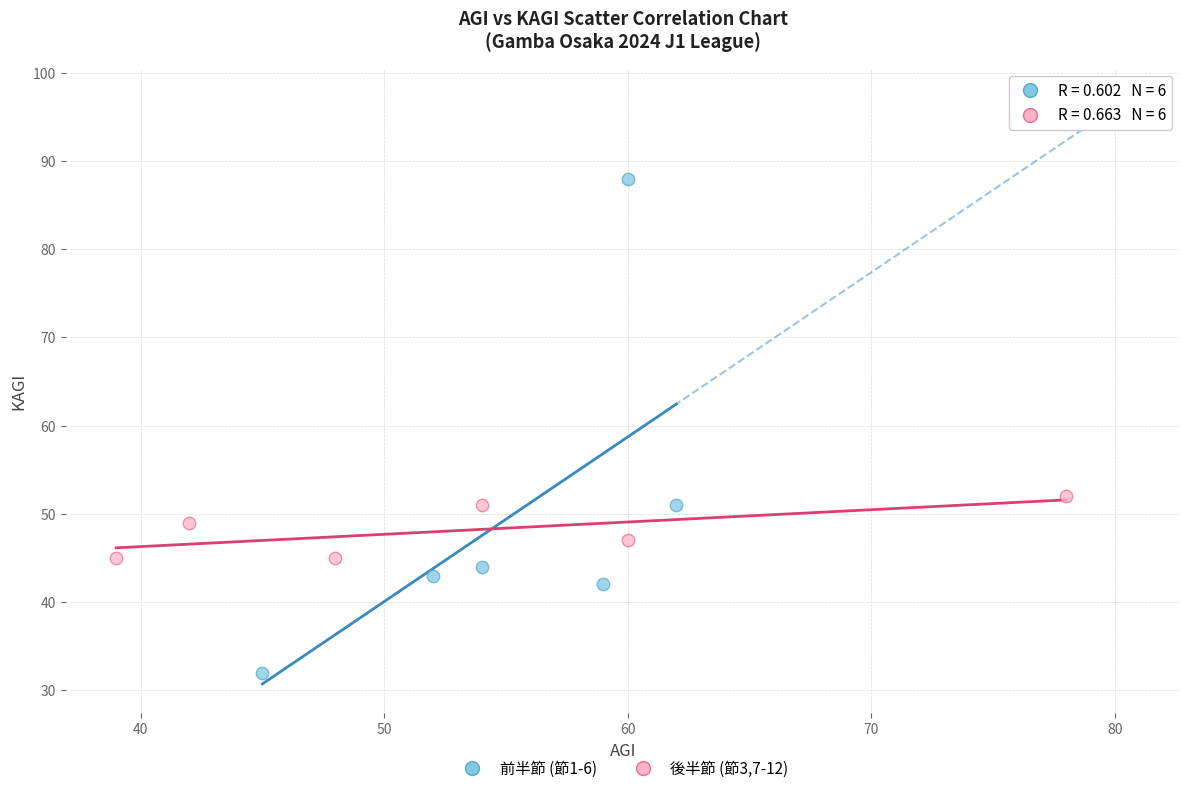

Which series reaches the minimum Y coordinate?

前半節 (節1-6)